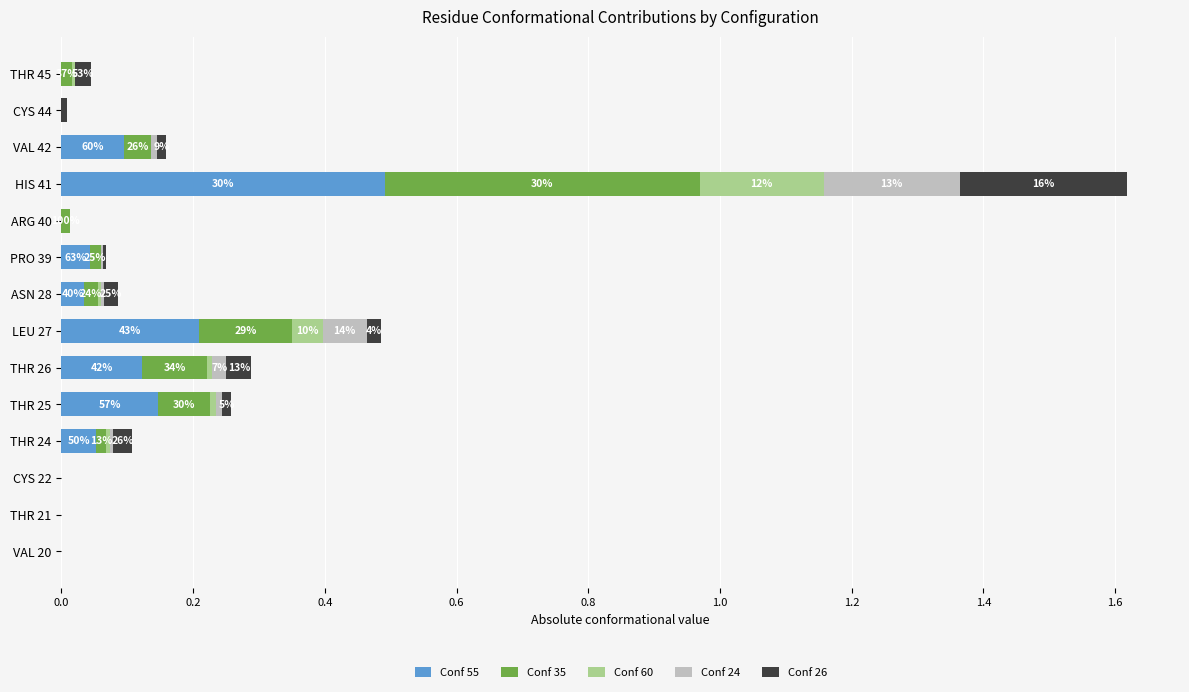

At which label does Conf 55 reach its peak?

HIS 41